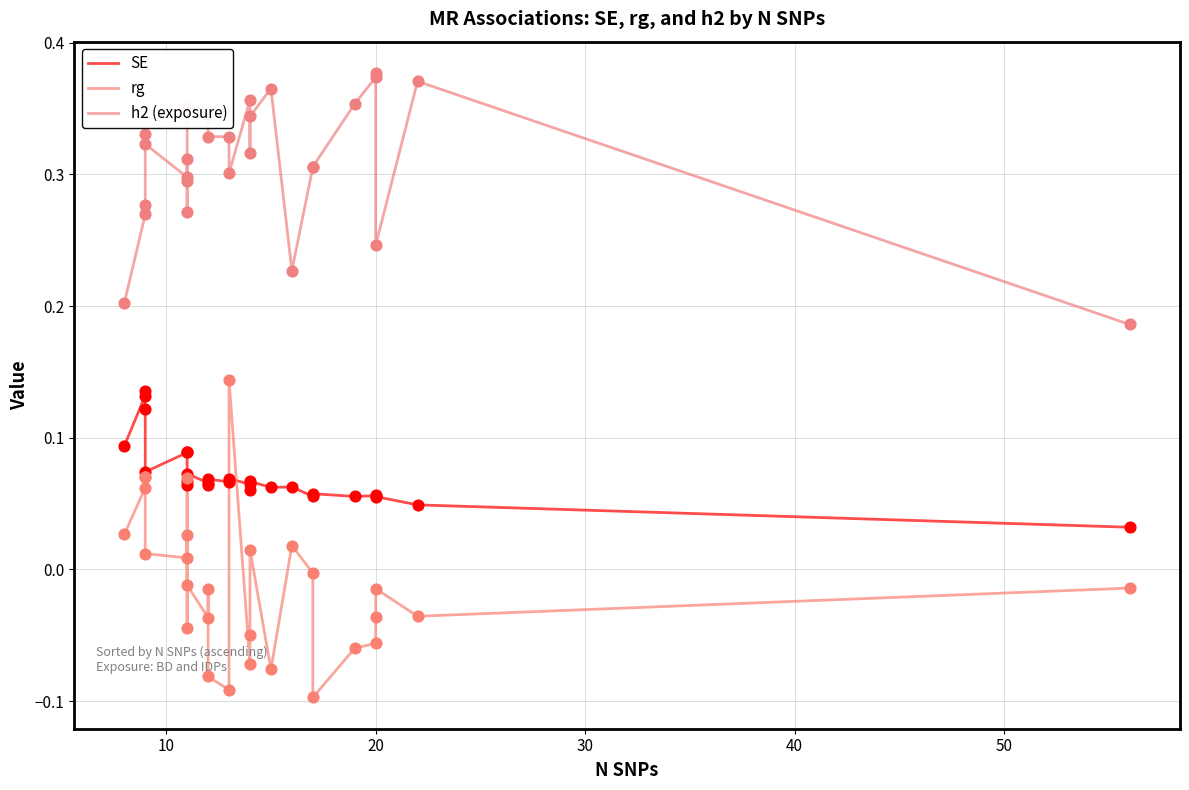

Which series contains the lowest Y value?

rg